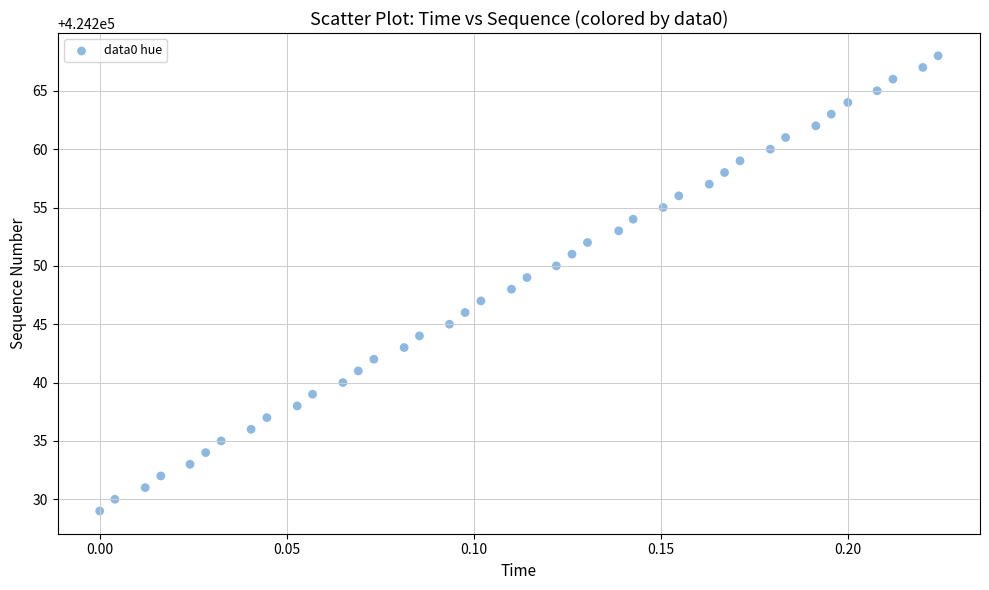

What is the range of Y values (max minus min)?

39